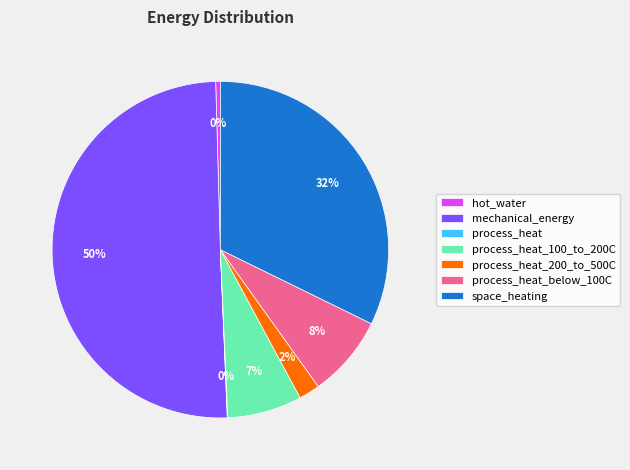

To the nearest percent, what is the average slice percentage?

14%